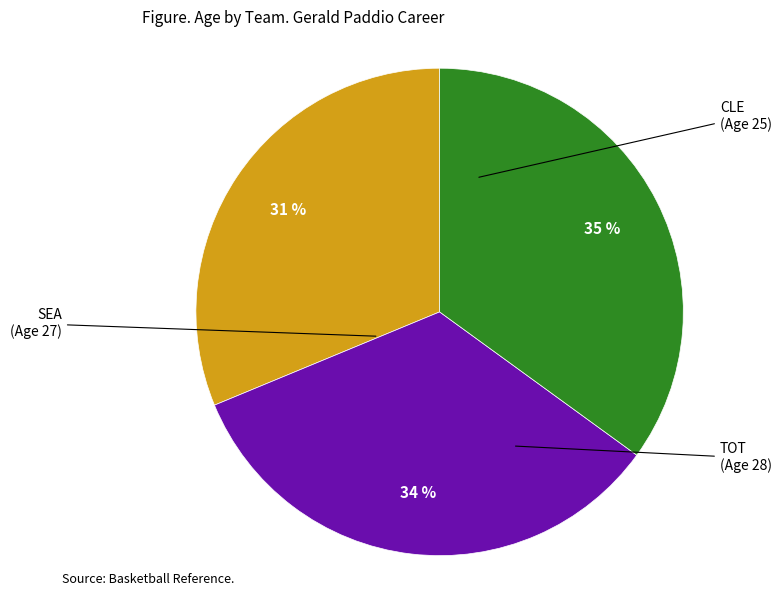

Does any single category account for the majority?

No